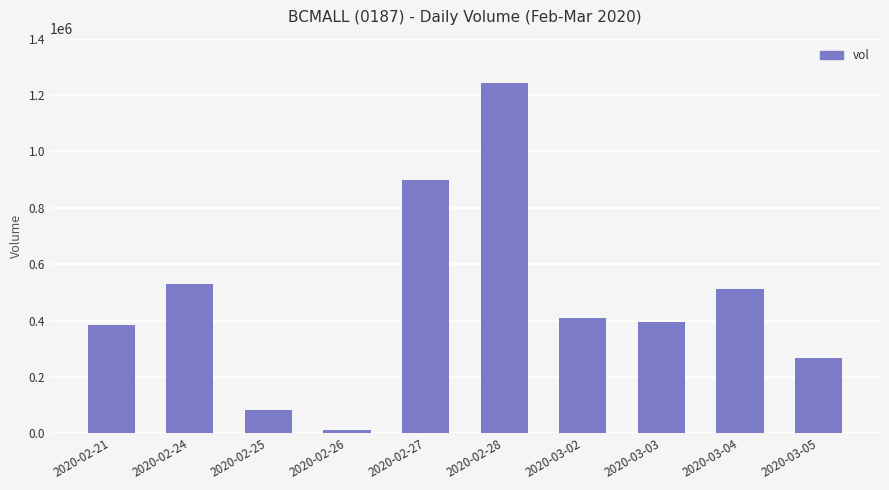

What is the smallest value displayed?

10700